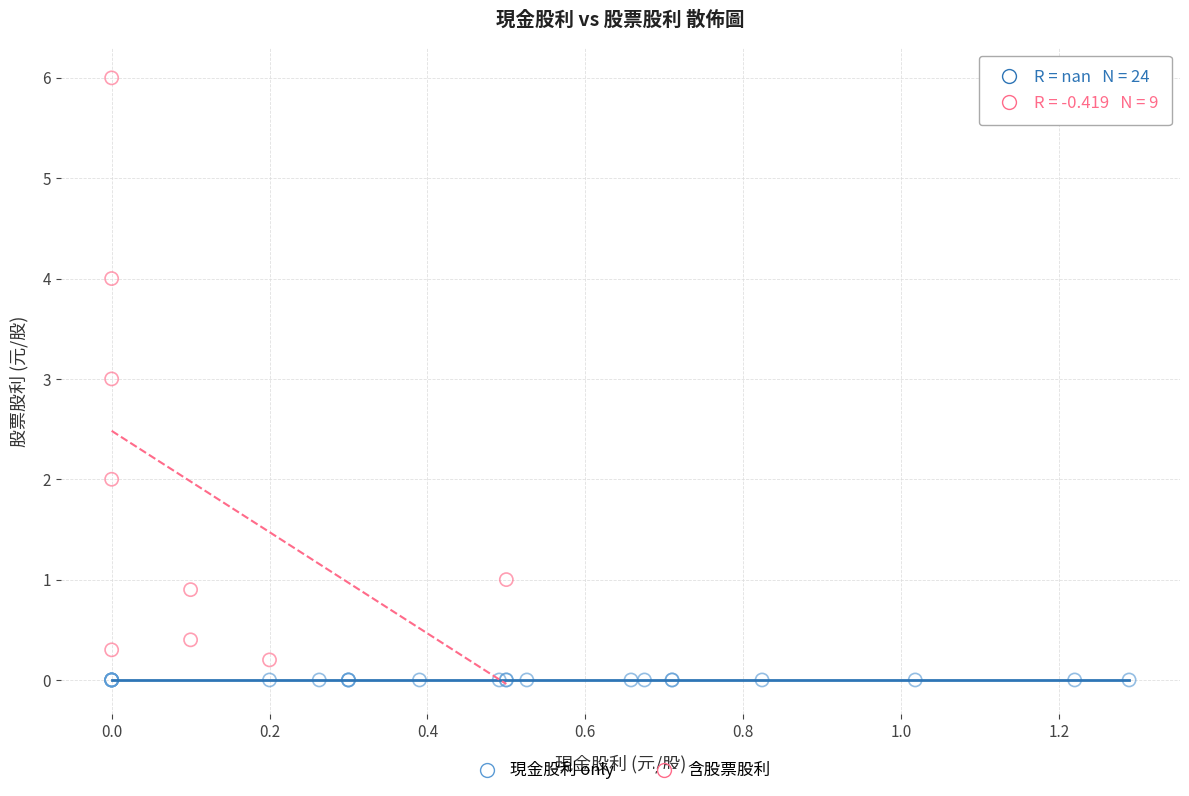

Which series contains the highest Y value?

含股票股利